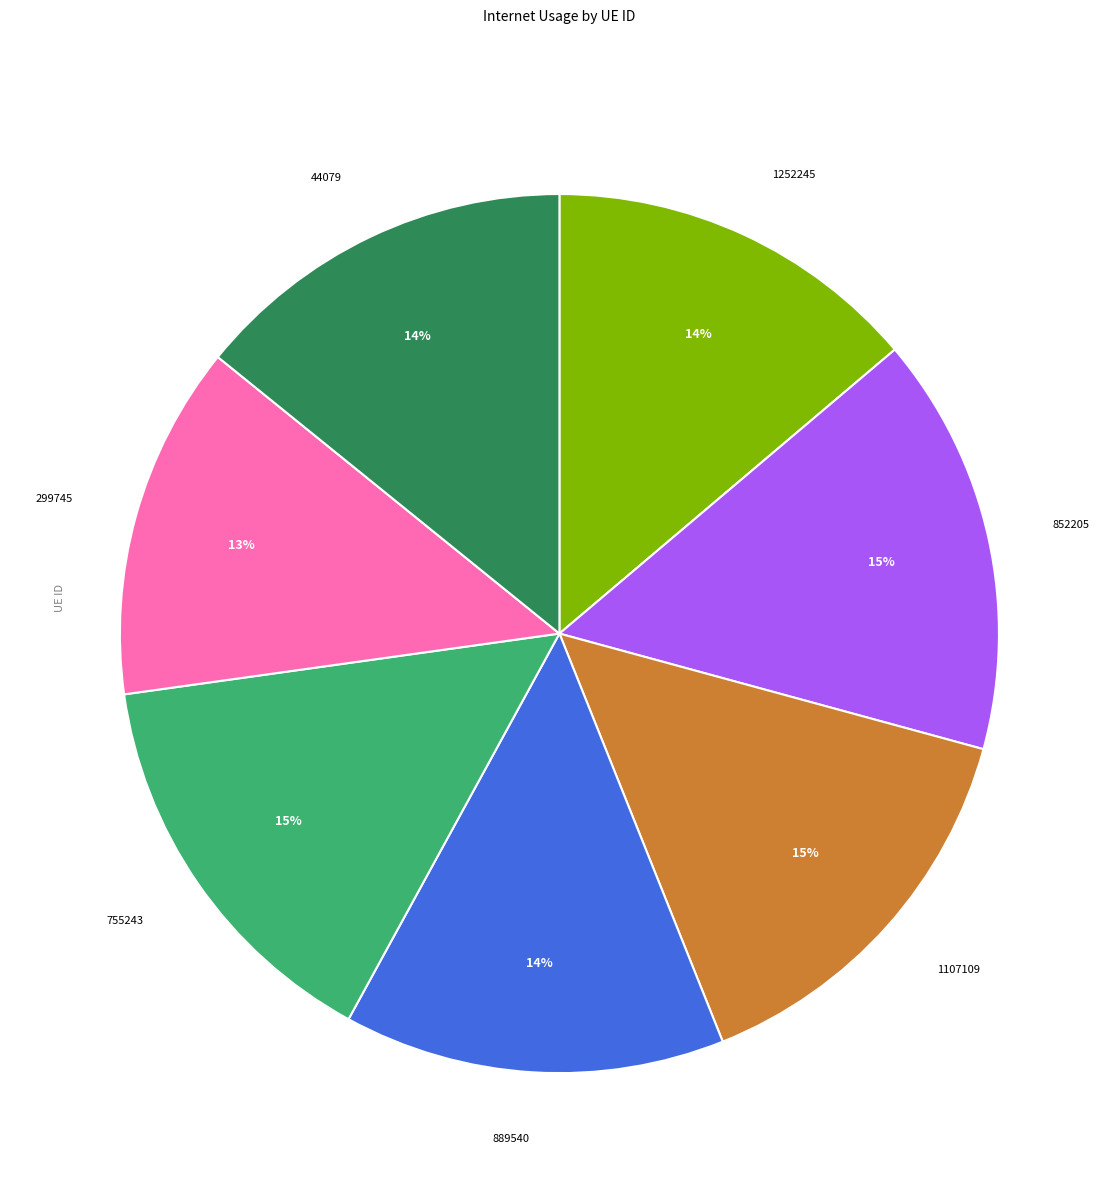

Is there any slice that represents more than half of the pie?

No